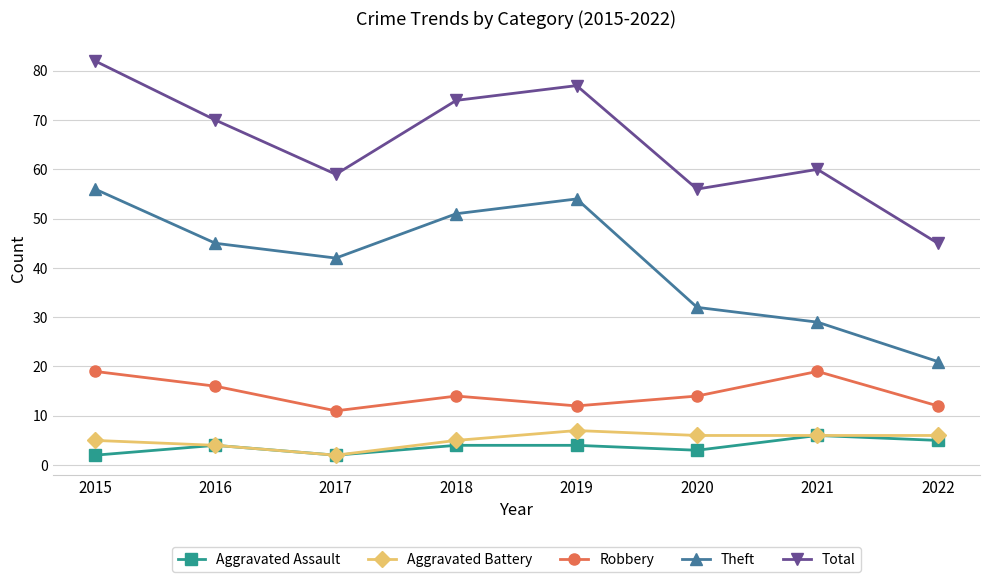

True or false: Aggravated Battery and Total intersect in this chart.

False